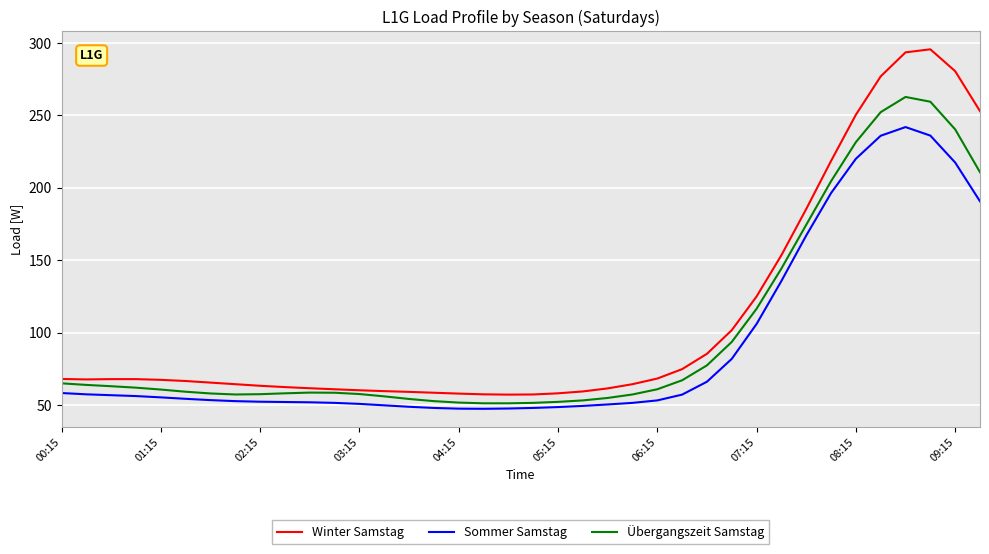

What is the highest value of the Sommer Samstag series?

241.9